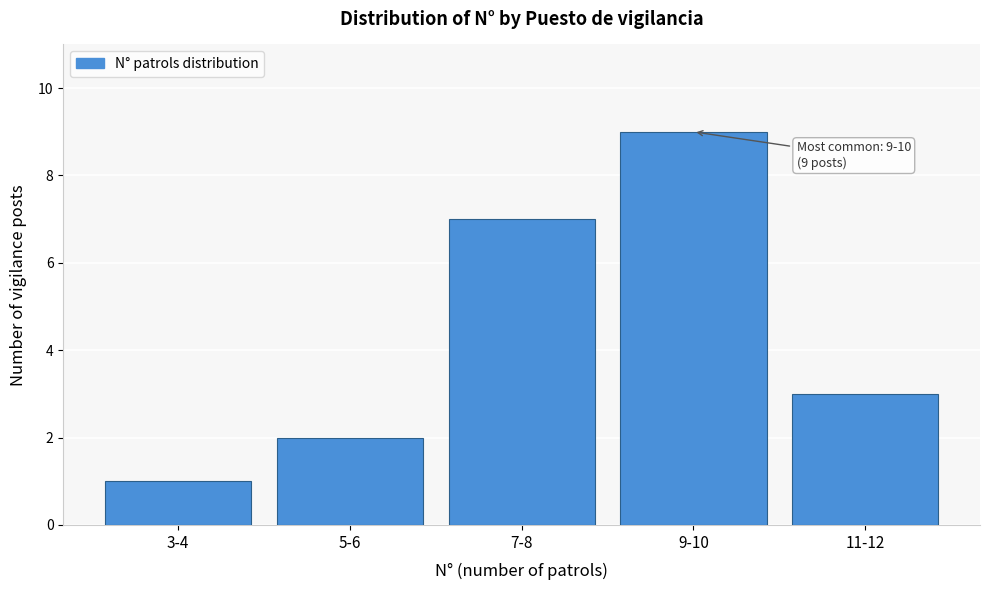

Reading right to left, what are all the values shown in this chart?

11-12=3	9-10=9	7-8=7	5-6=2	3-4=1